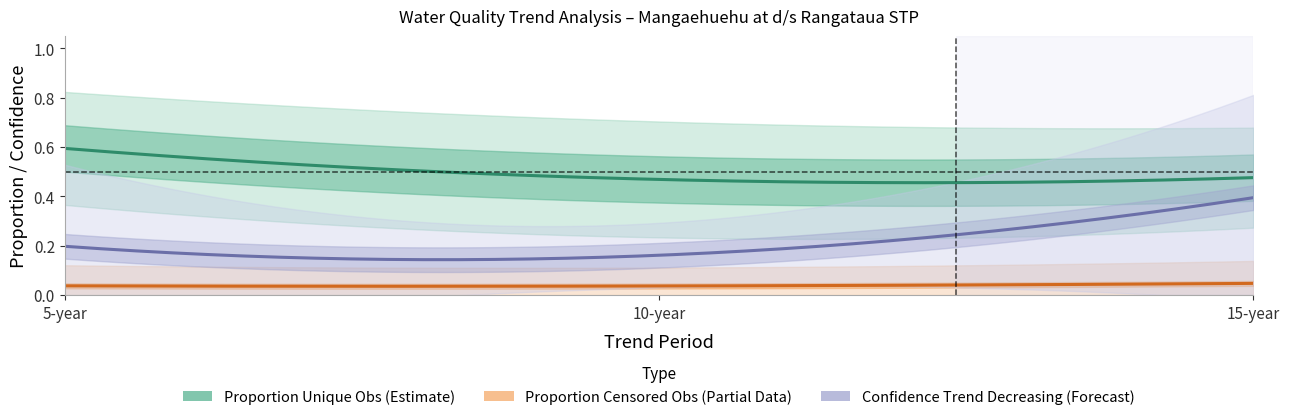

How many categories are shown in the chart?

6